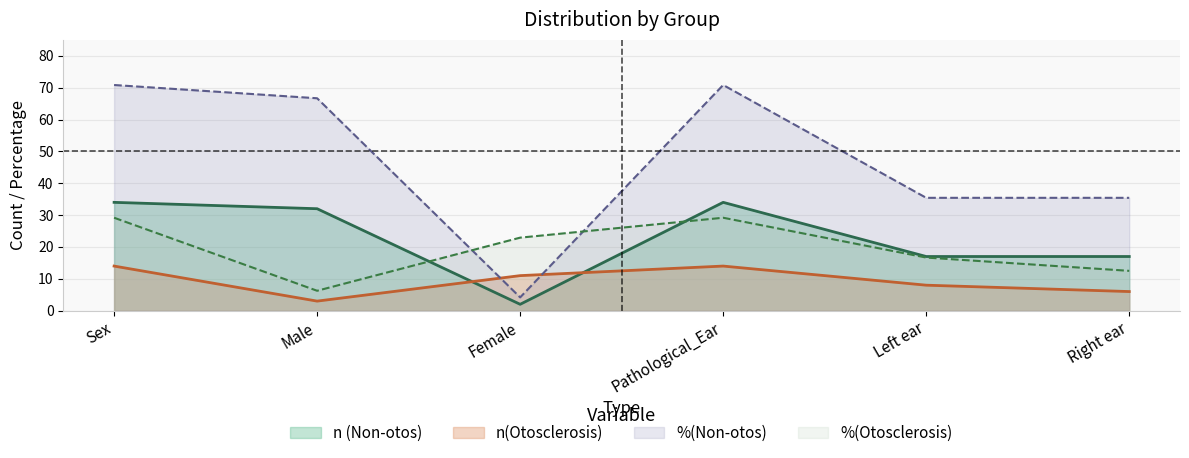

Where is the first local maximum for n(Otosclerosis)?

Pathological_Ear